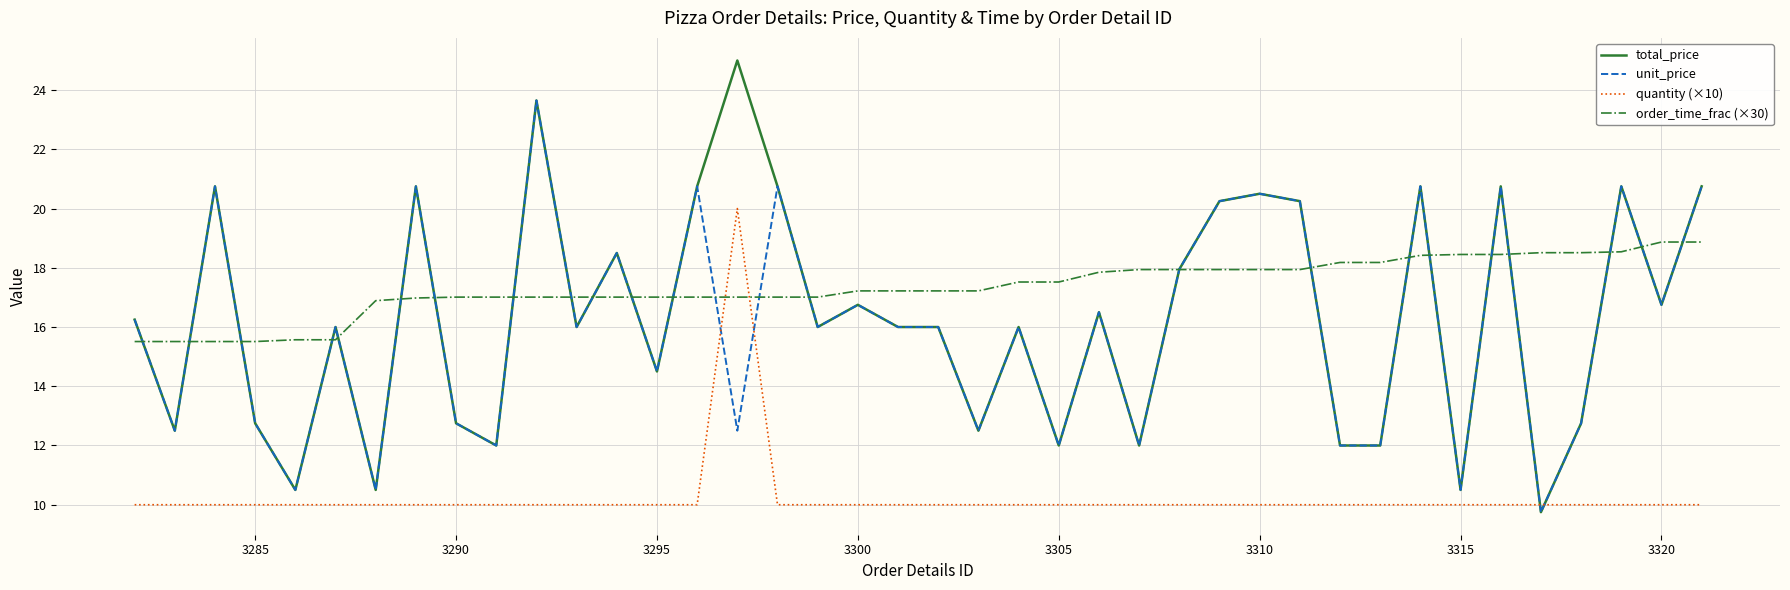

What is the lowest value of the unit_price series?

9.8